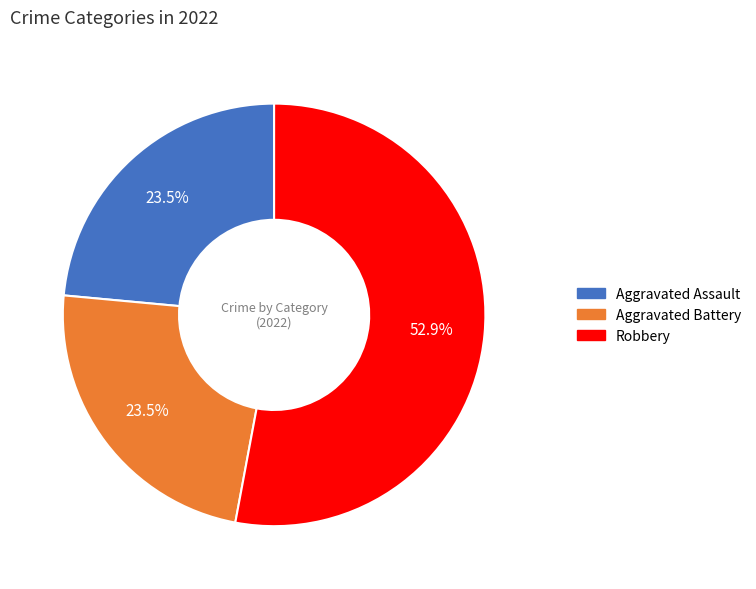

Does any single category account for the majority?

Yes